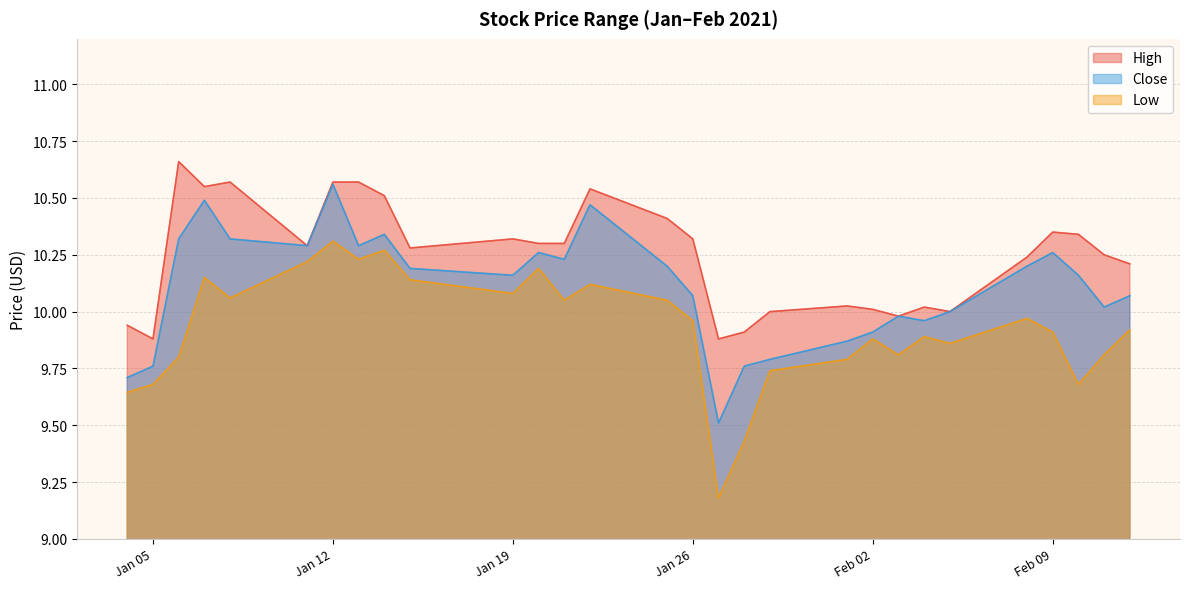

The value of Low at 2021-01-14 is 3.7. True or false?

False